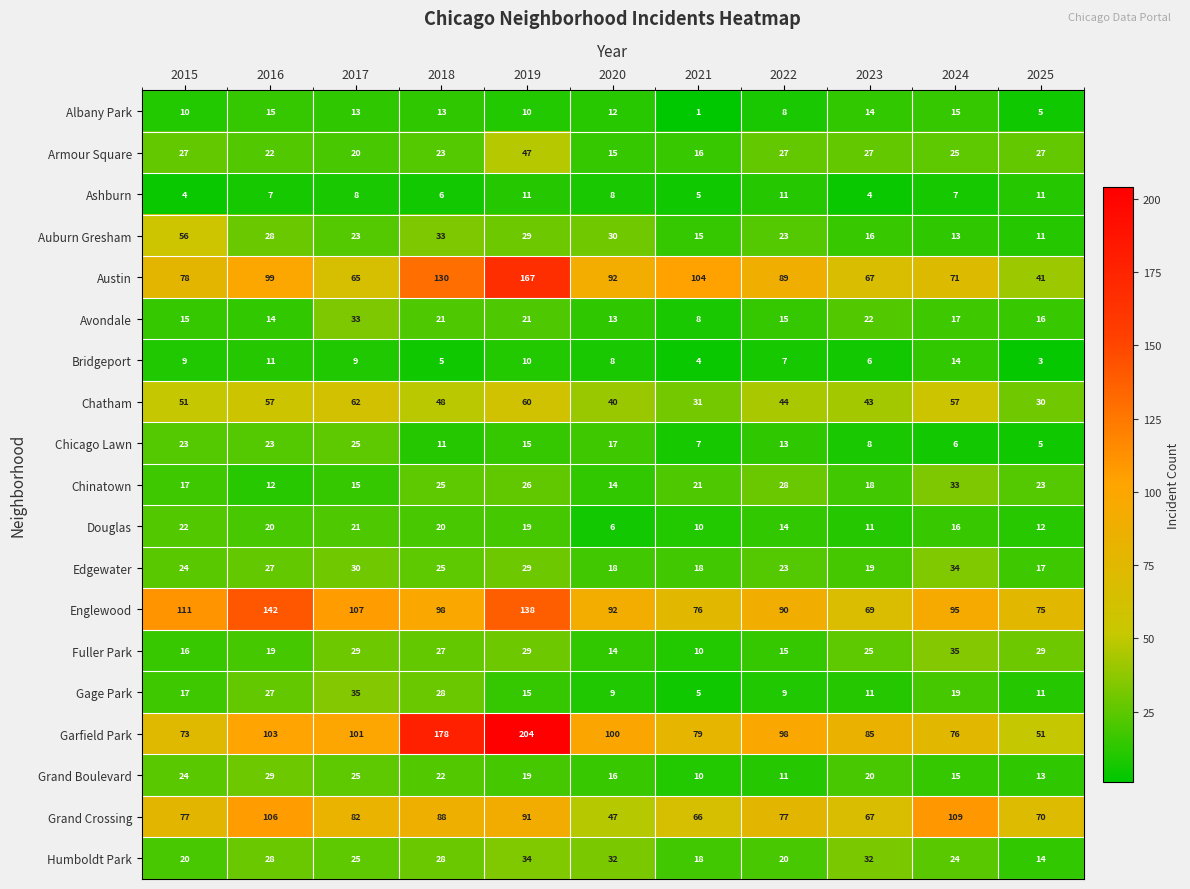

The Avondale series shows 22 at 2025. True or false?

False